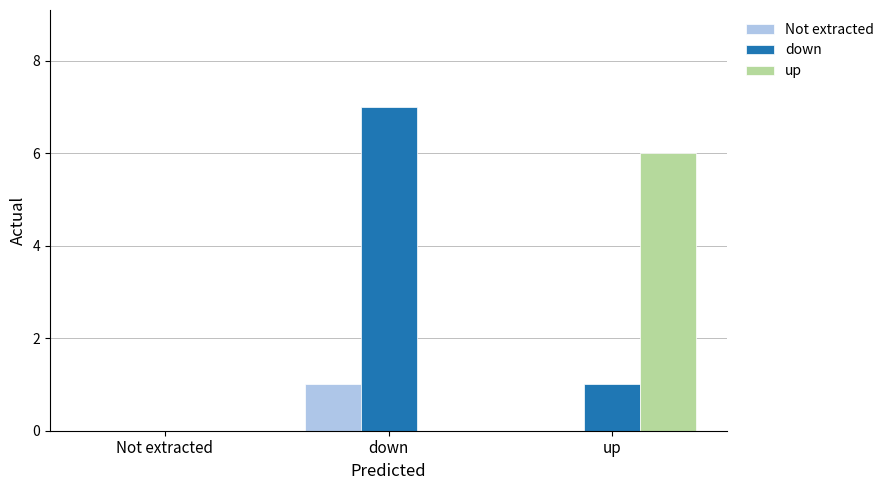

How many values in down are above zero?

2